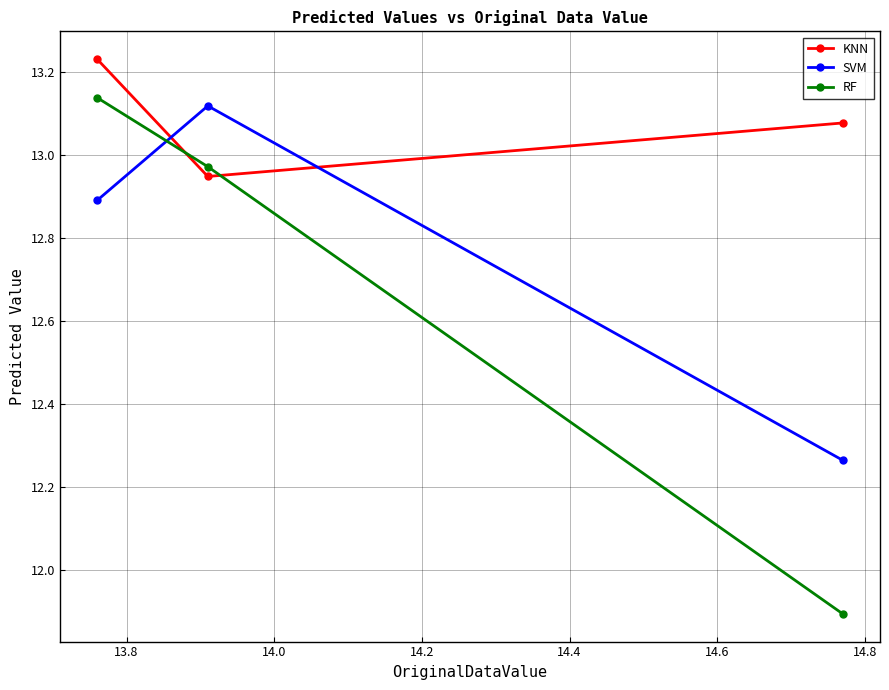

What is the sum of all RF values?

38.0